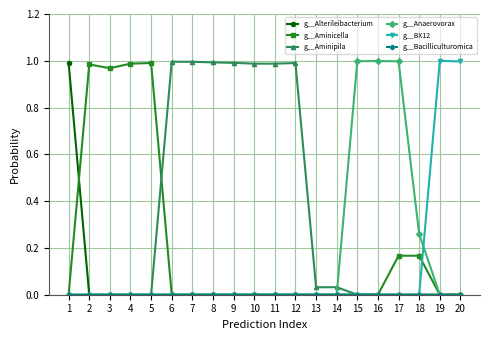

Is it true that g__Alterileibacterium equals 0.0 at 14?

True